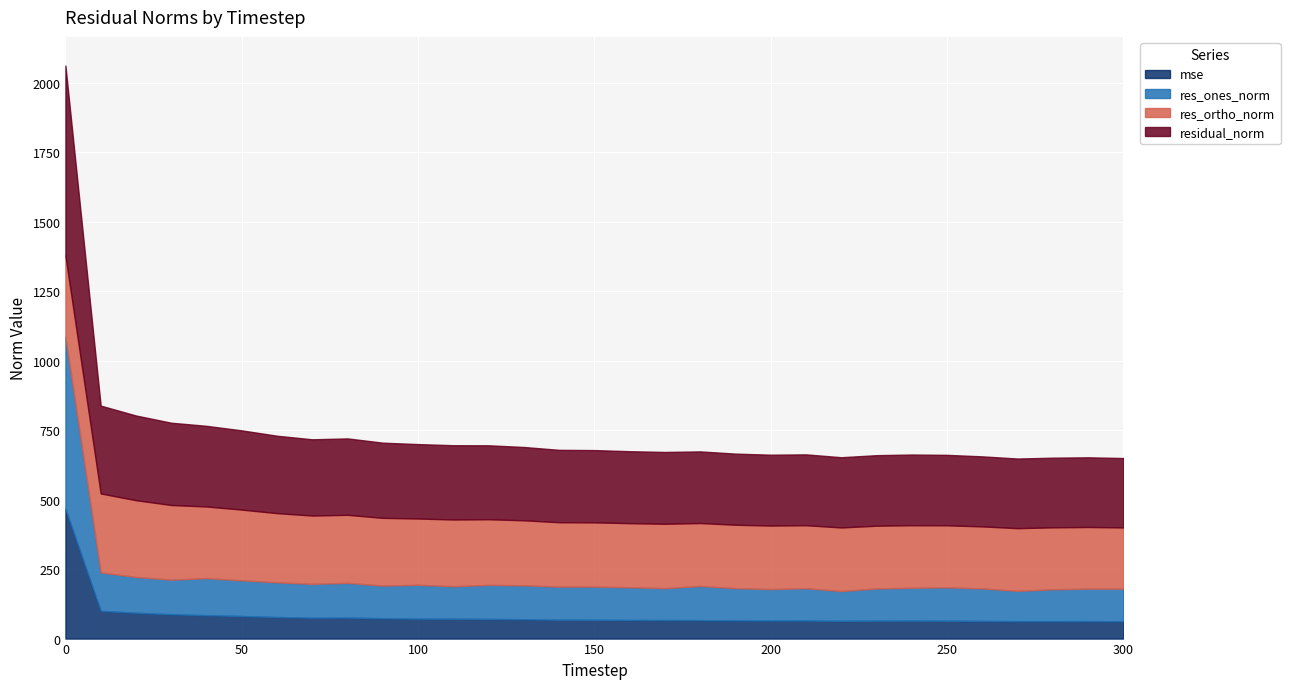

What is the average value of the mse series?

83.8